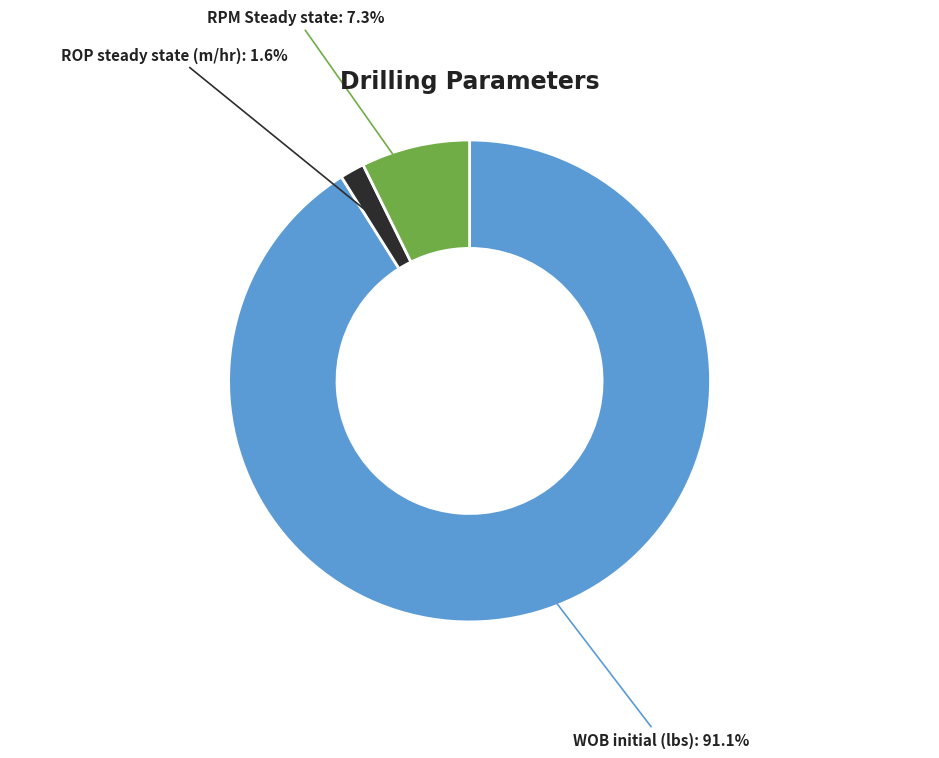

Is there a majority slice in this chart?

Yes